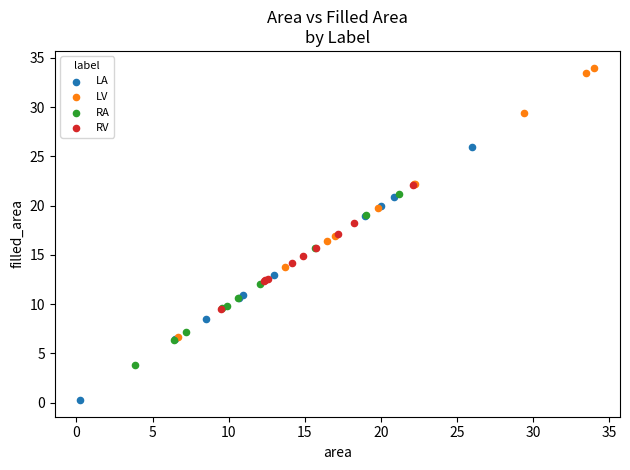

Which series has the largest Y range (max minus min)?

LV